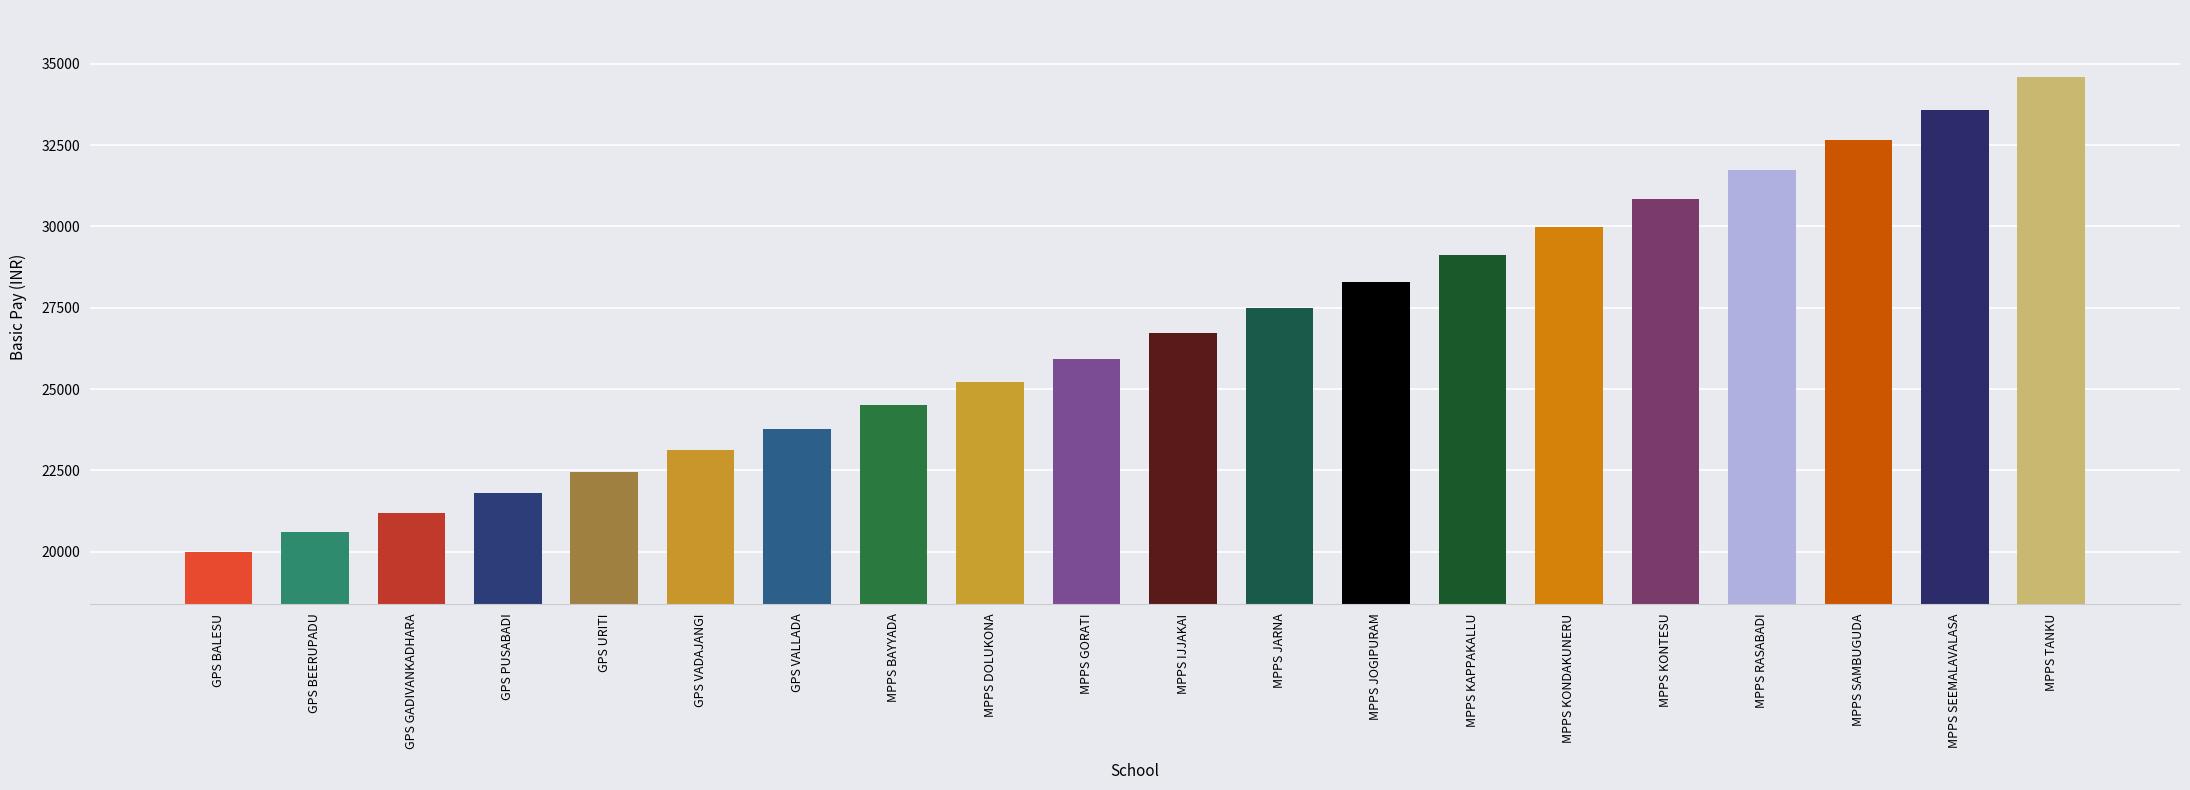

Which has a higher value, MPPS TANKU or MPPS KONDAKUNERU?

MPPS TANKU